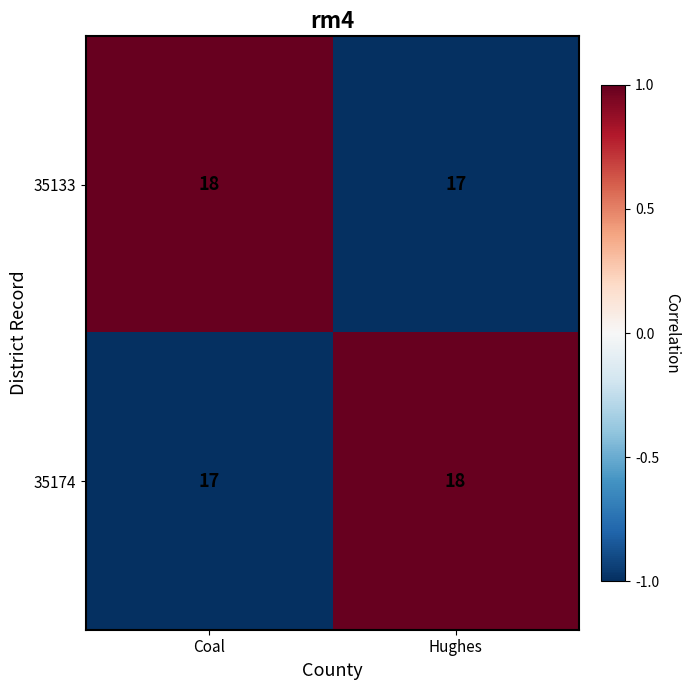

What is the total value across all series at Hughes?

35